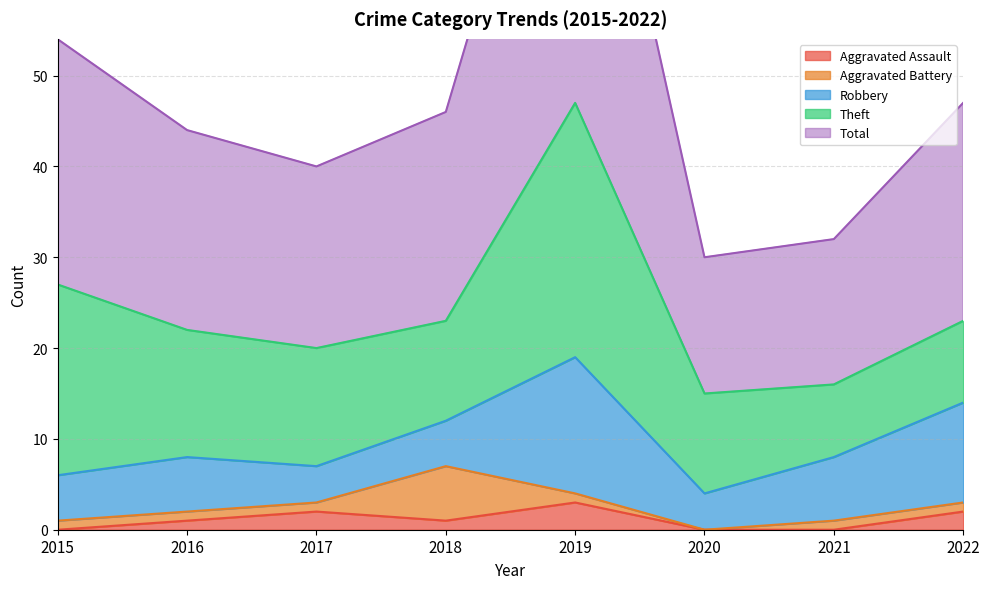

At 2021, list the series in order from largest to smallest.

Total, Theft, Robbery, Aggravated Battery, Aggravated Assault